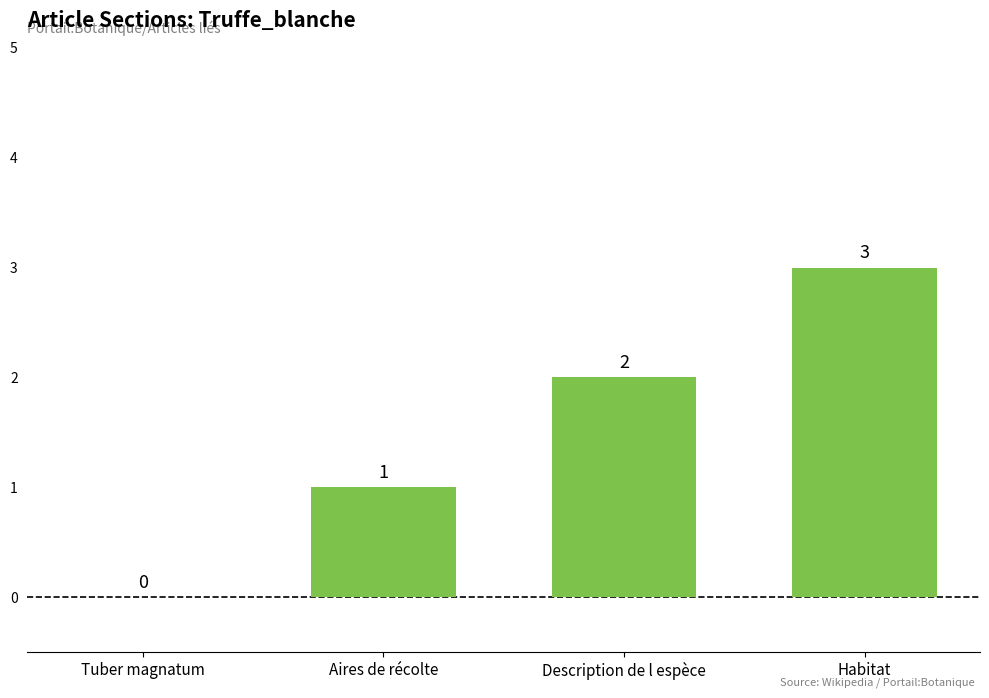

What is the greatest value displayed?

3